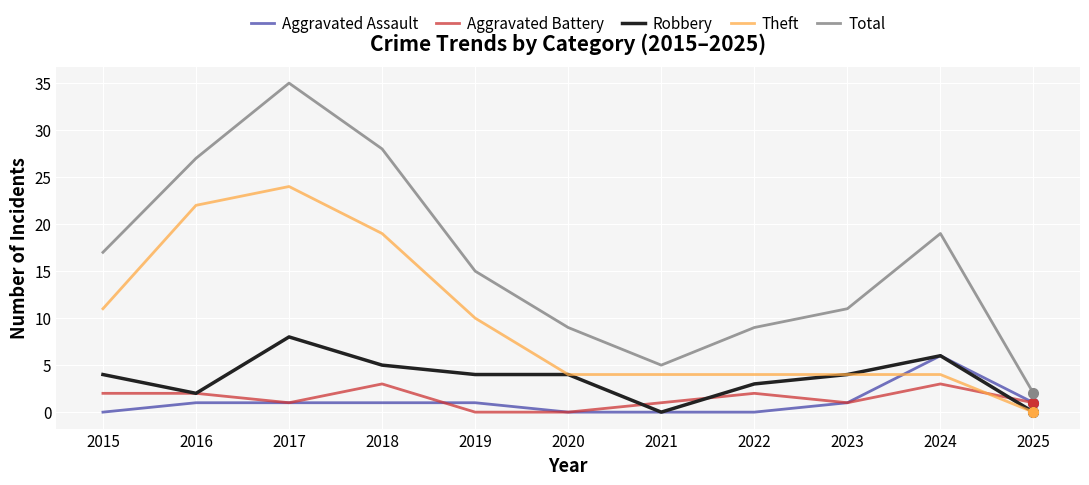

Is the value of Aggravated Battery at 2023 greater than the value of Theft at 2019?

No